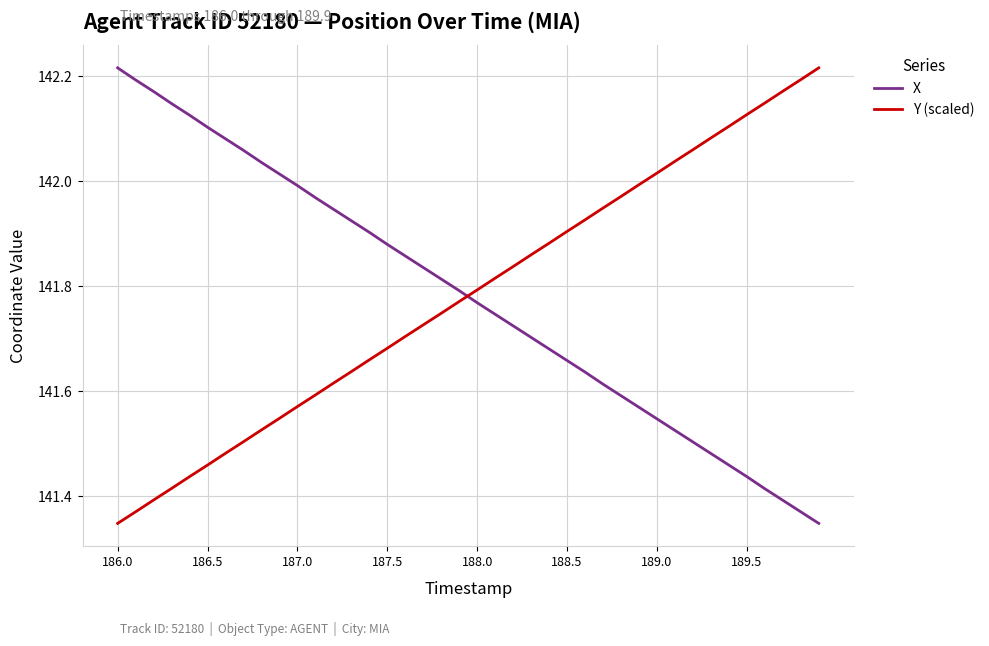

What is the difference between the maximum and minimum values in the X series?

0.9